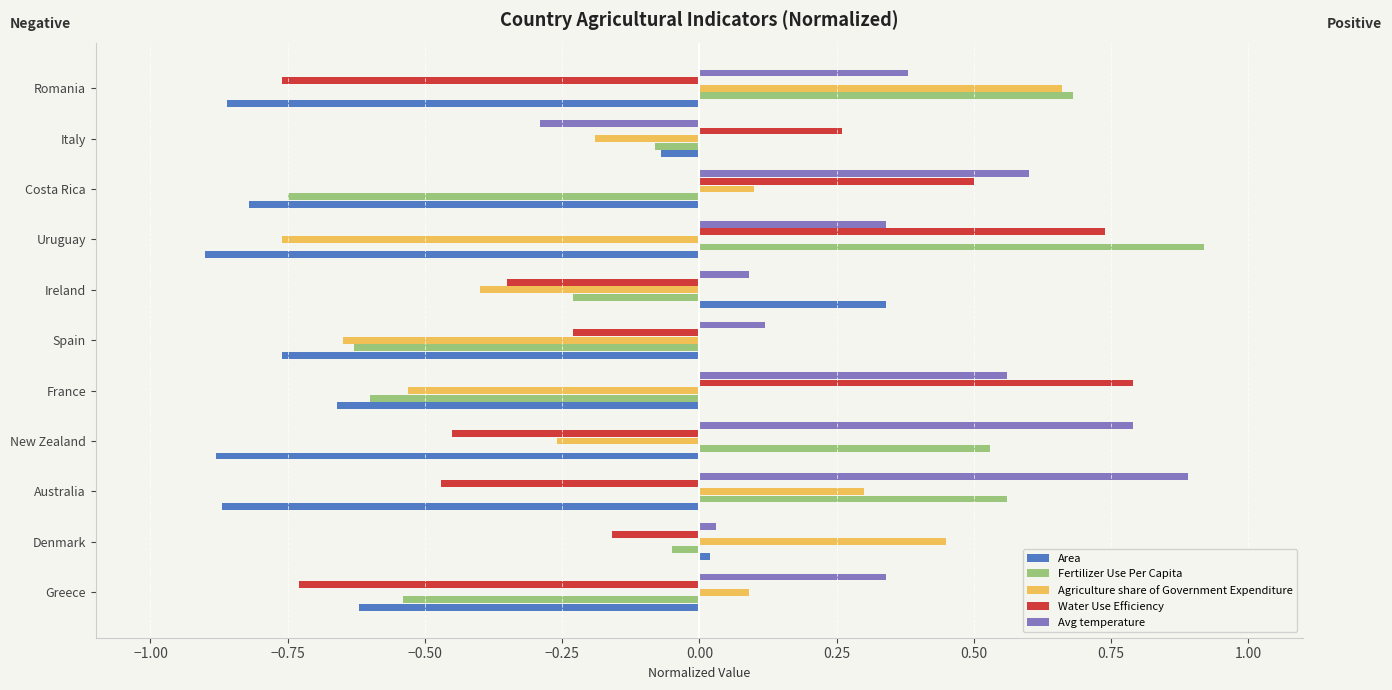

What is the maximum value for Agriculture share of Government Expenditure?

0.7